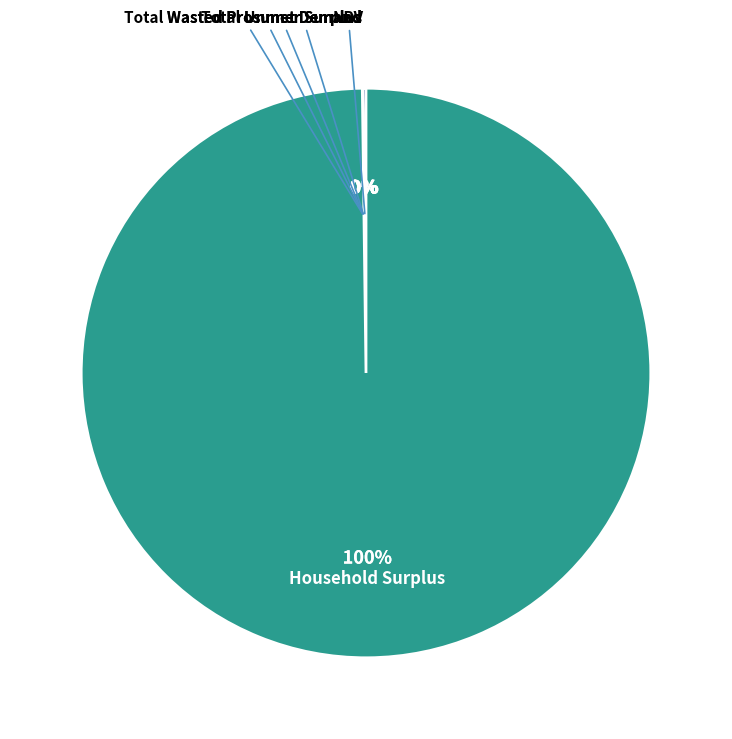

Is there any slice that represents more than half of the pie?

Yes